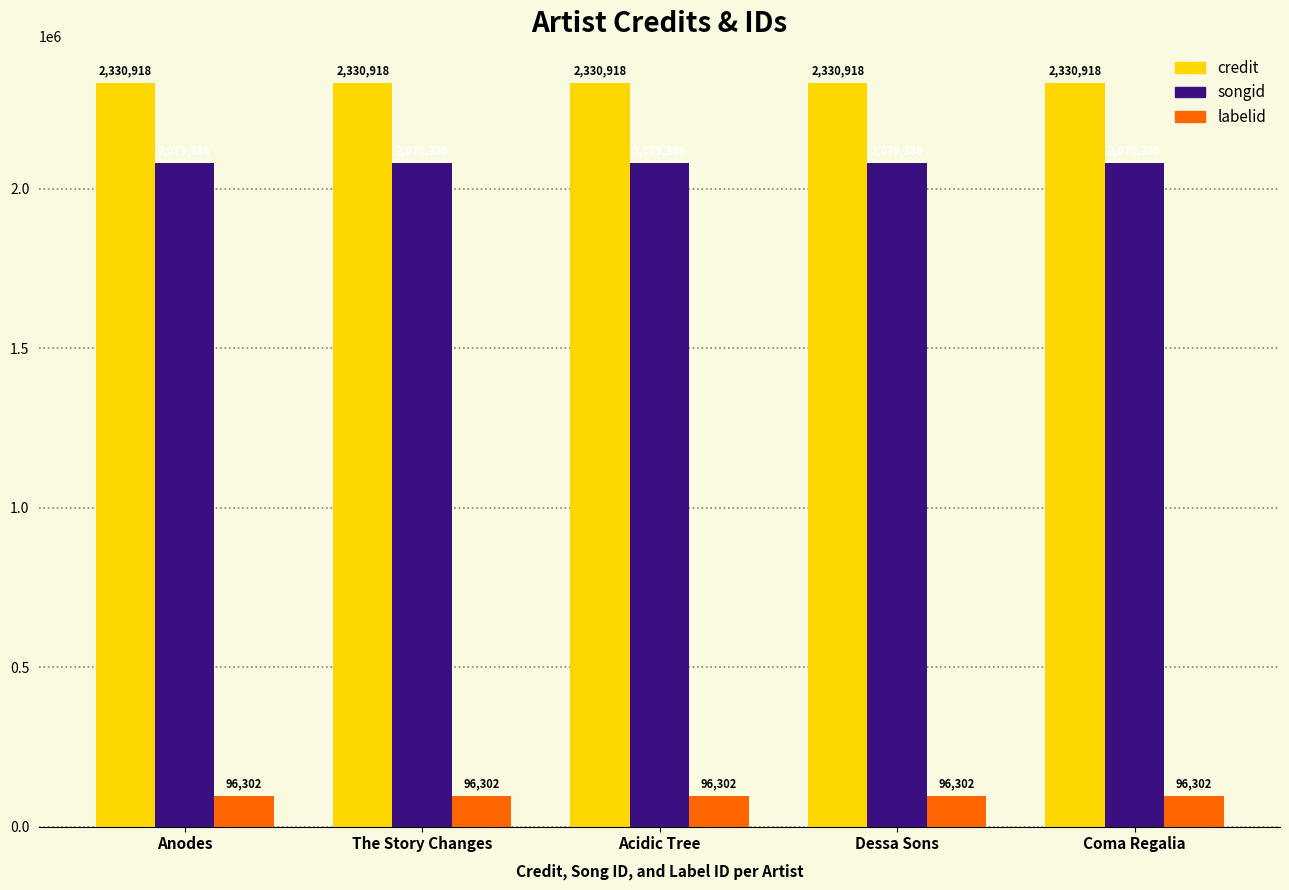

Reading left to right, list all the values displayed in this chart.

credit: 2330918	2330918	2330918	2330918	2330918
songid: 2079386	2079386	2079386	2079386	2079386
labelid: 96302	96302	96302	96302	96302